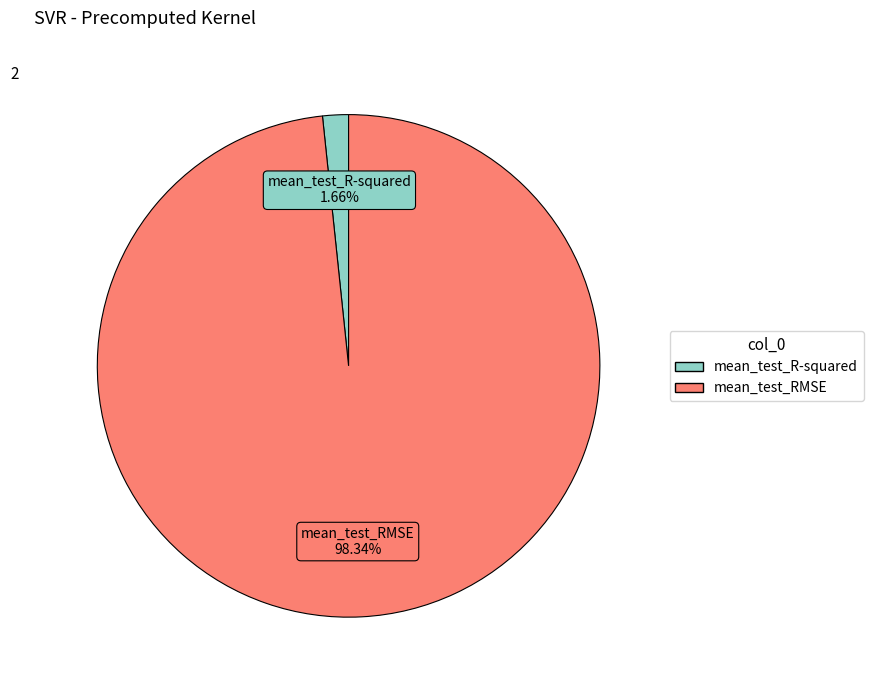

Between mean_test_RMSE and mean_test_R-squared, which is larger?

mean_test_RMSE